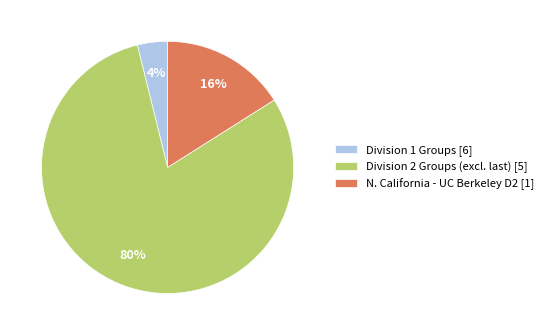

What percentage is the Division 1 Groups [6] slice, to the nearest percent?

4%